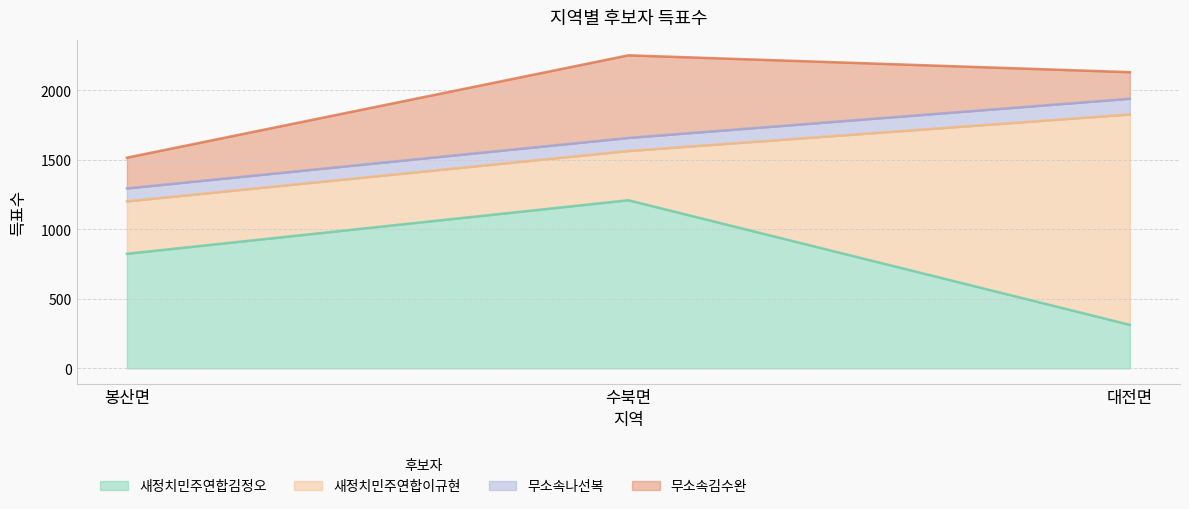

The 새정치민주연합이규현 series shows 505 at 봉산면. True or false?

False